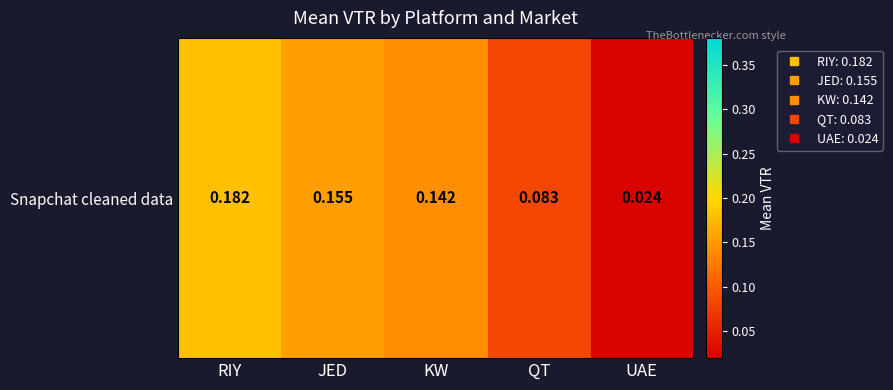

List the labels in order of value, smallest first.

UAE, QT, KW, JED, RIY